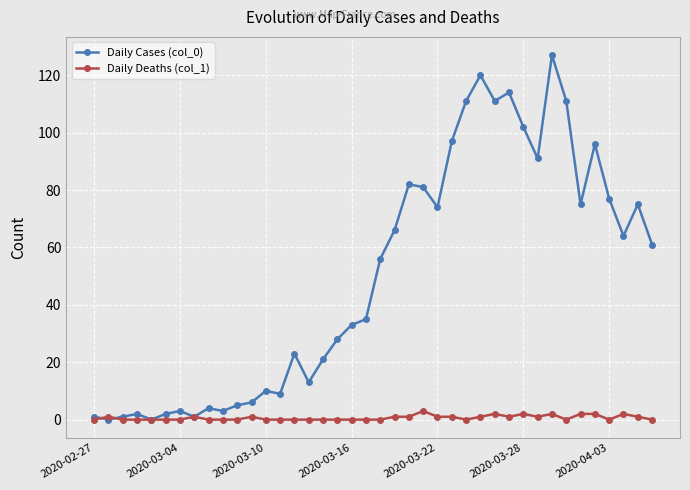

Reading left to right, transcribe all the data shown in this chart.

Daily Cases (col_0): 1	0	1	2	0	2	3	1	4	3	5	6	10	9	23	13	21	28	33	35	56	66	82	81	74	97	111	120	111	114	102	91	127	111	75	96	77	64	75	61
Daily Deaths (col_1): 0	1	0	0	0	0	0	1	0	0	0	1	0	0	0	0	0	0	0	0	0	1	1	3	1	1	0	1	2	1	2	1	2	0	2	2	0	2	1	0